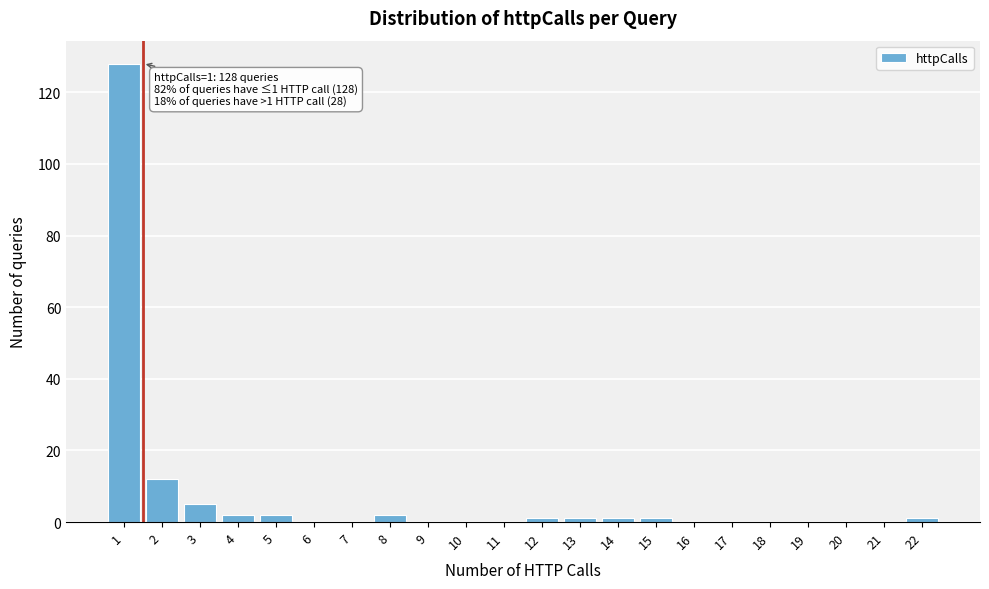

Which range on the x-axis has the tallest bar?

0.5 to 1.5